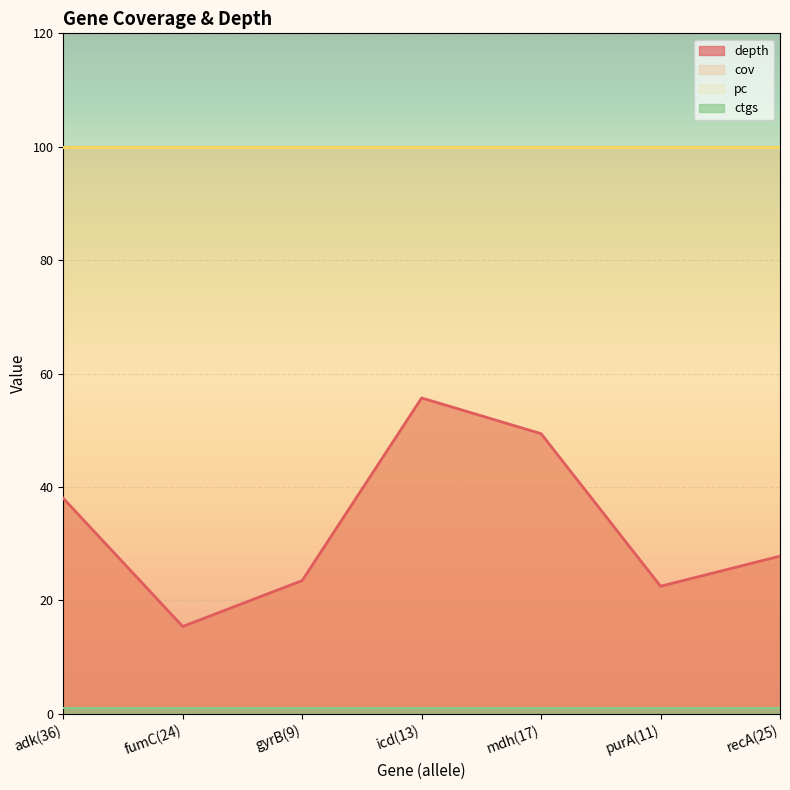

At which label is depth closest to 35?

adk(36)